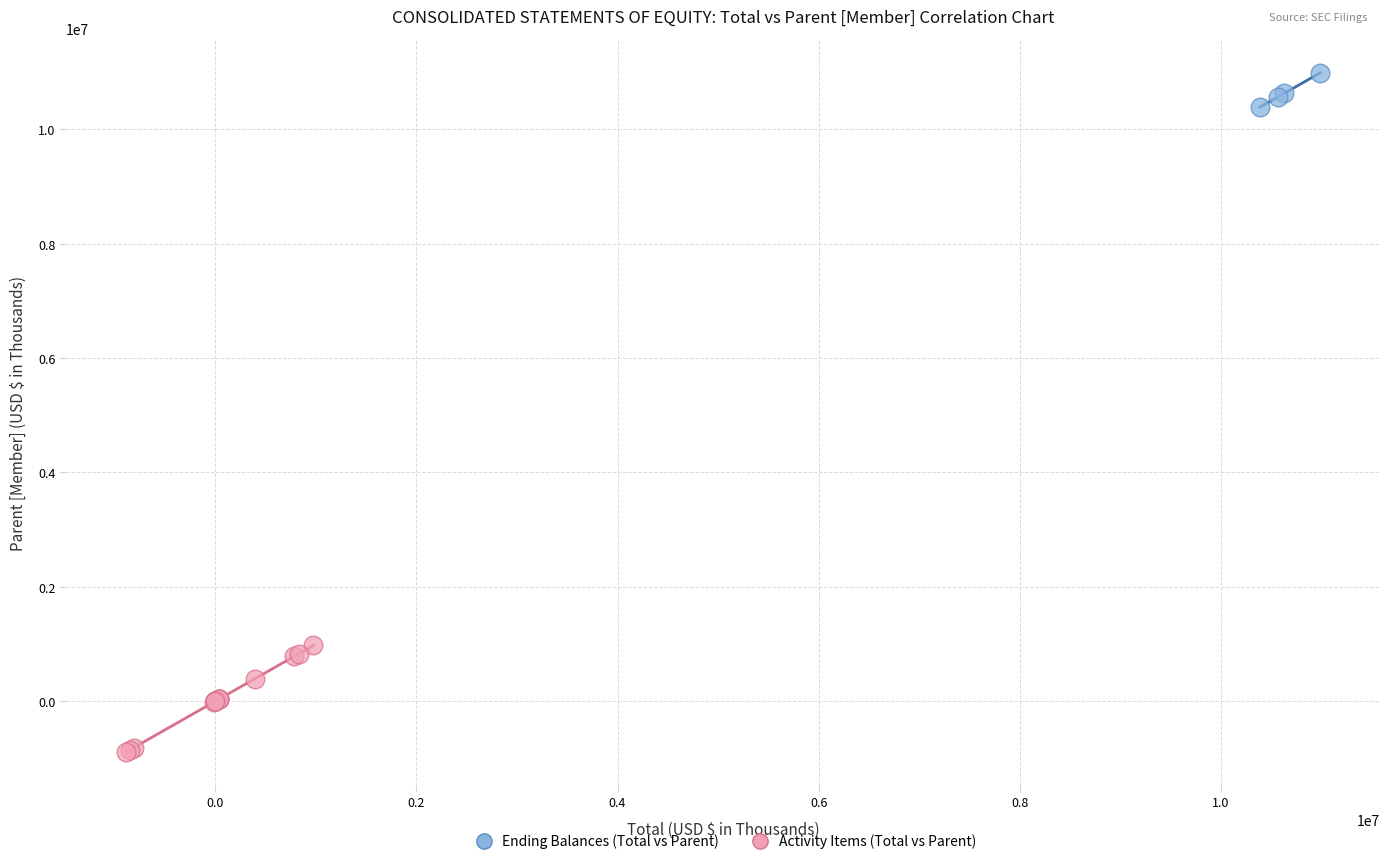

Which series has the largest Y range (max minus min)?

Activity Items (Total vs Parent)